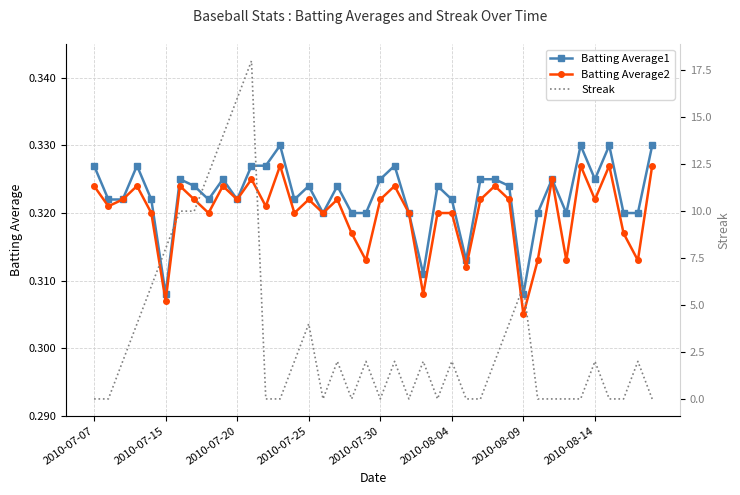

Rank the series at 26 from highest to lowest value.

Batting Average1, Batting Average2, Streak